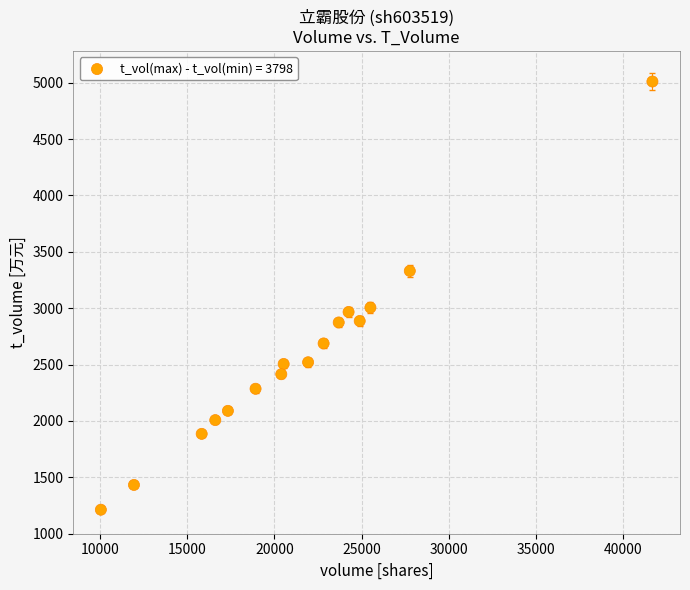

What is the range of Y values (max minus min)?

3798